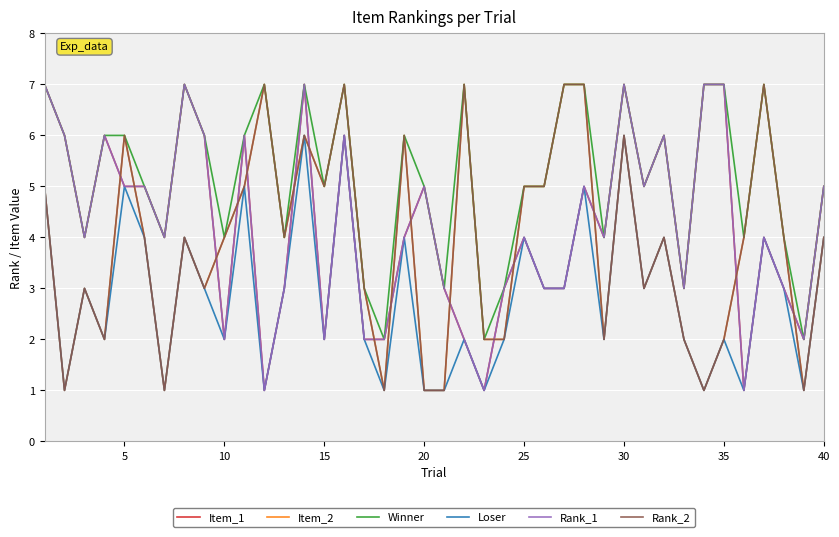

Does the chart display data point markers on the line(s)?

No